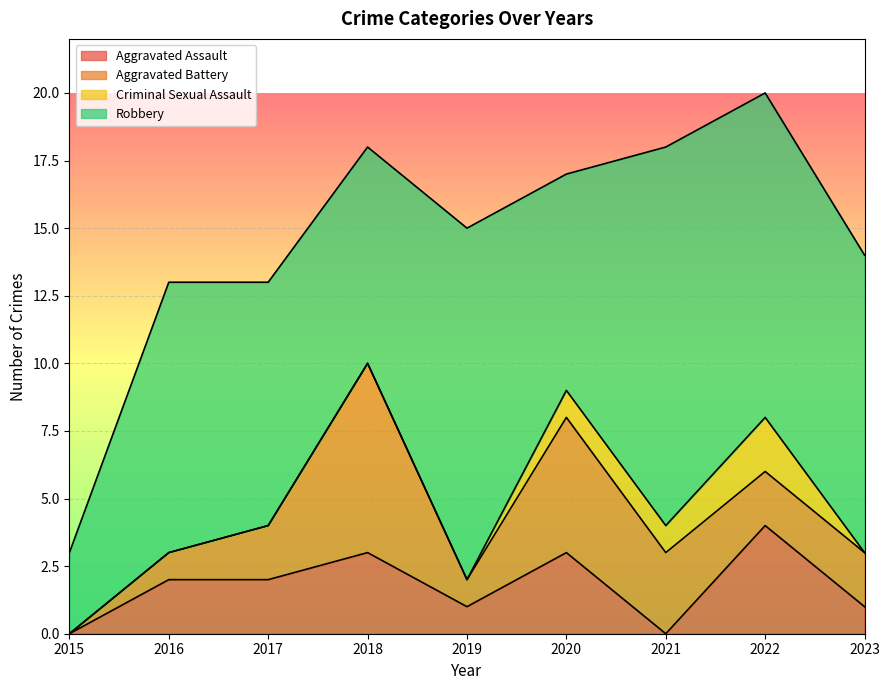

Reading left to right, what are all the values shown in this chart?

Aggravated Assault: 2015=0	2016=2	2017=2	2018=3	2019=1	2020=3	2021=0	2022=4	2023=1
Aggravated Battery: 2015=0	2016=1	2017=2	2018=7	2019=1	2020=5	2021=3	2022=2	2023=2
Criminal Sexual Assault: 2015=0	2016=0	2017=0	2018=0	2019=0	2020=1	2021=1	2022=2	2023=0
Robbery: 2015=3	2016=10	2017=9	2018=8	2019=13	2020=8	2021=14	2022=12	2023=11